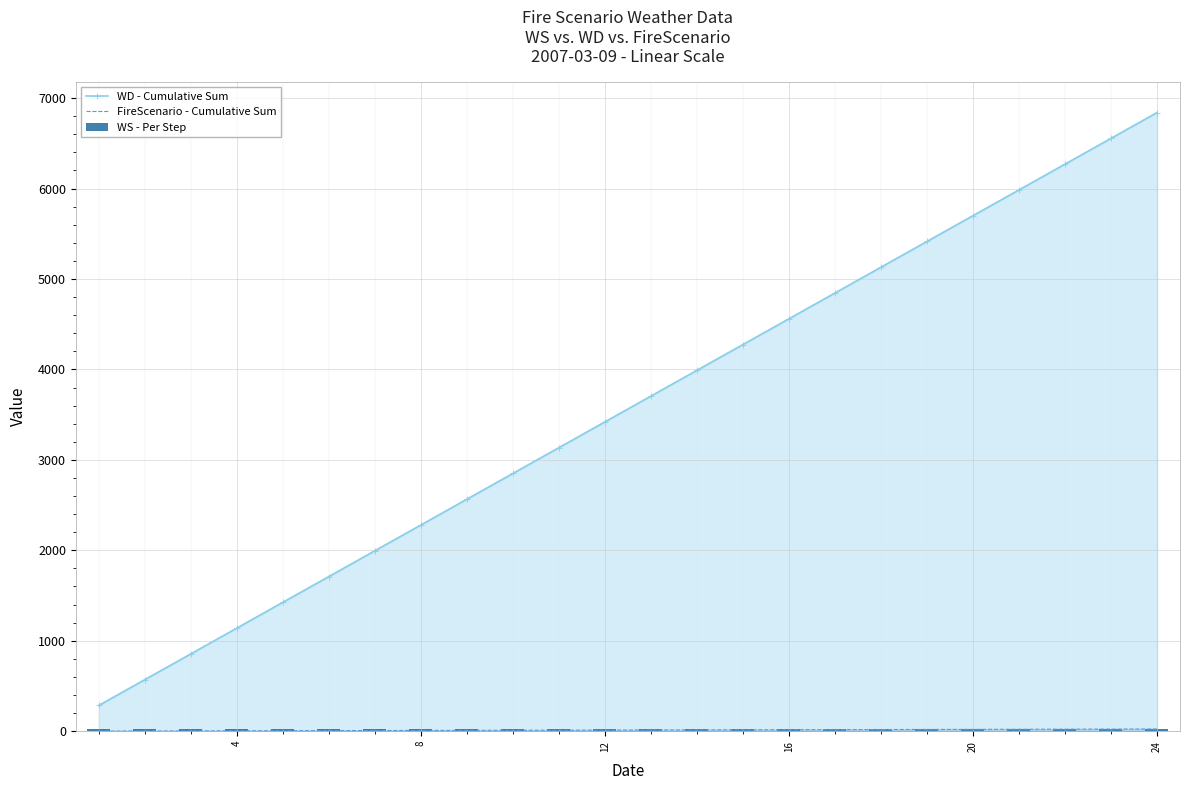

Which series has the largest total across all categories?

WD - Cumulative Sum